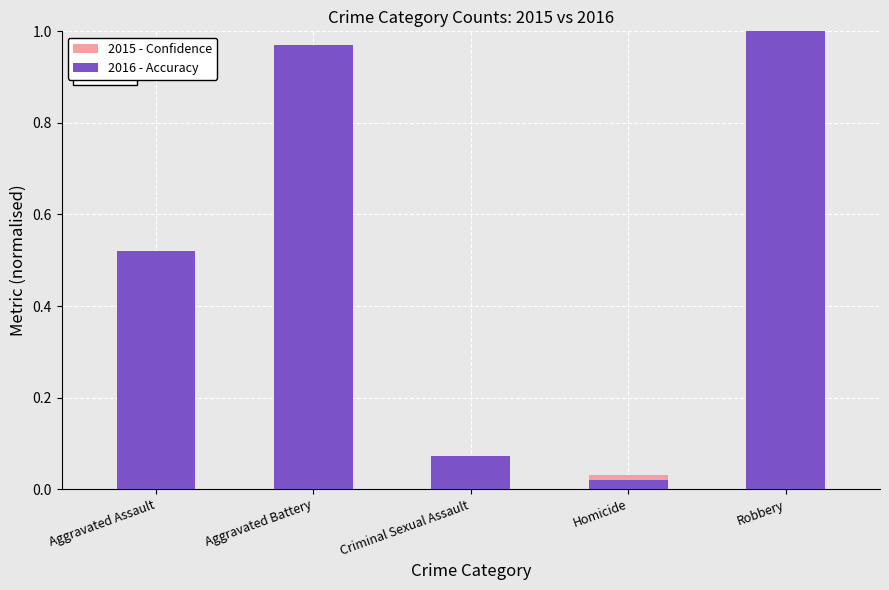

What is the label of the 1st bar from the right?

Robbery